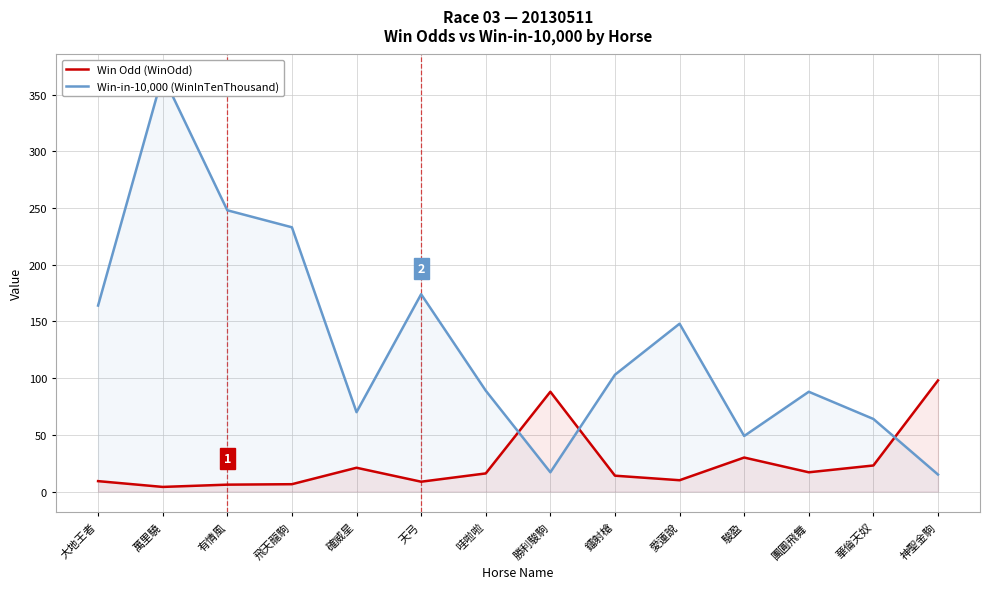

What is the sum of all Win-in-10,000 (WinInTenThousand) values?

1829.0